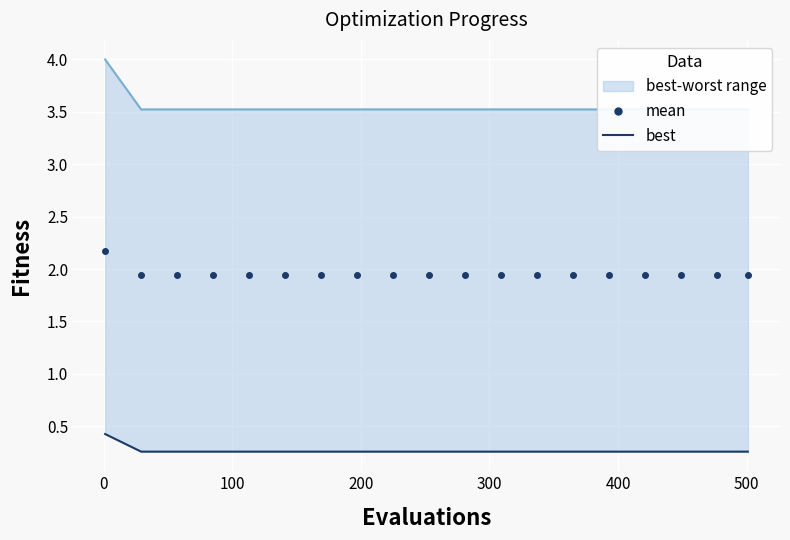

Which series has the widest spread of values?

worst